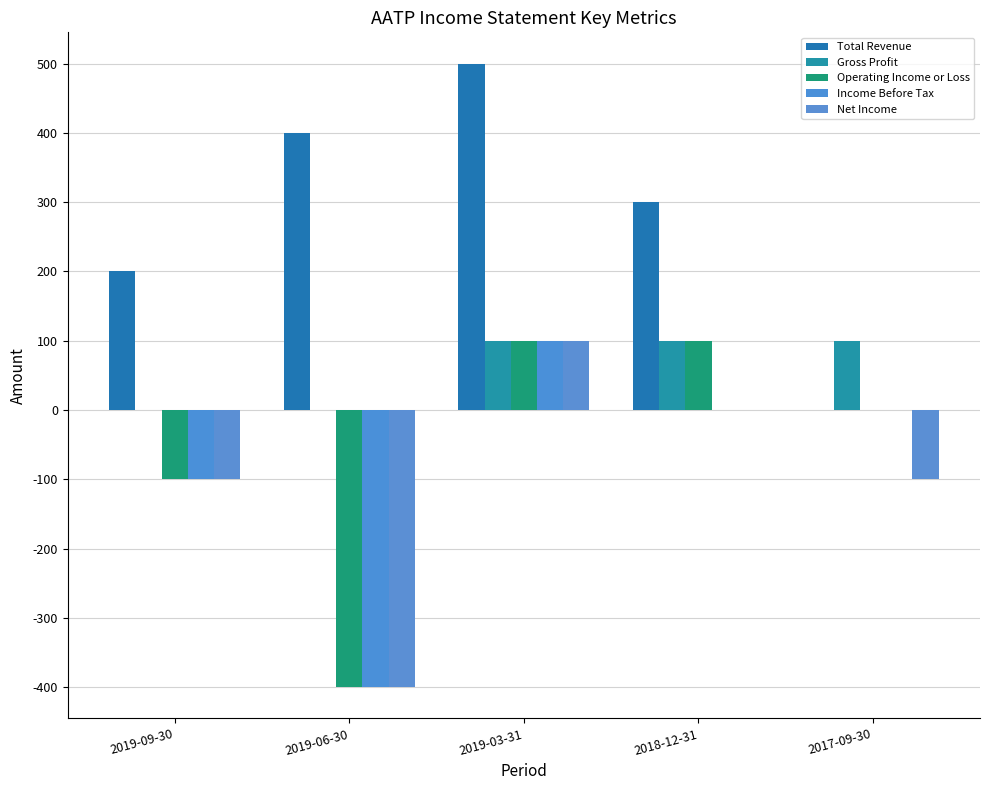

The value of Total Revenue at 2019-03-31 is 500. True or false?

True